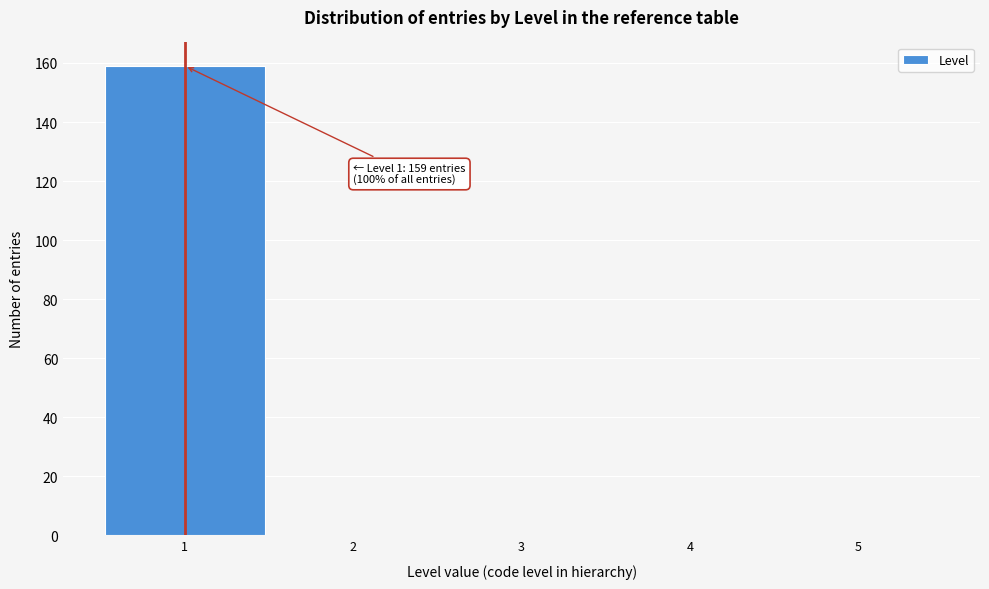

Which range on the x-axis has the tallest bar?

0.5 to 1.5